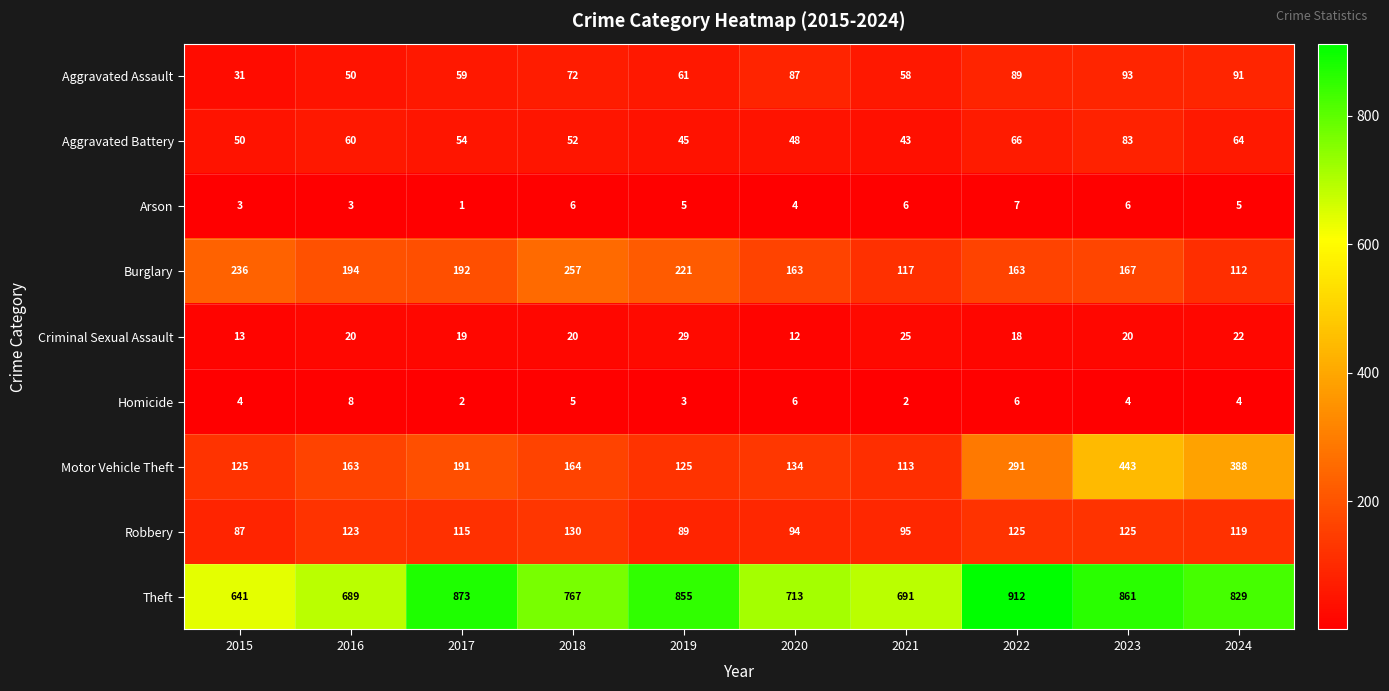

Is it true that Burglary equals 30 at 2021?

False